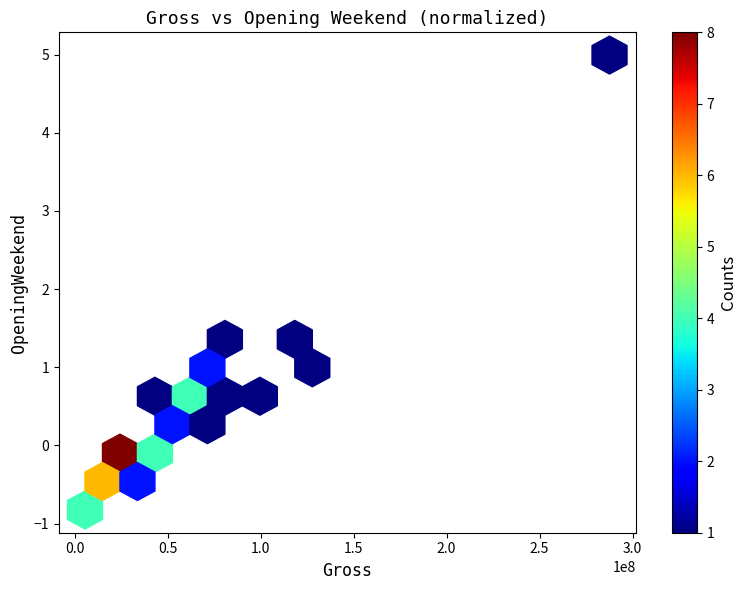

What Y value in the scatter plot is closest to 2?

1.5